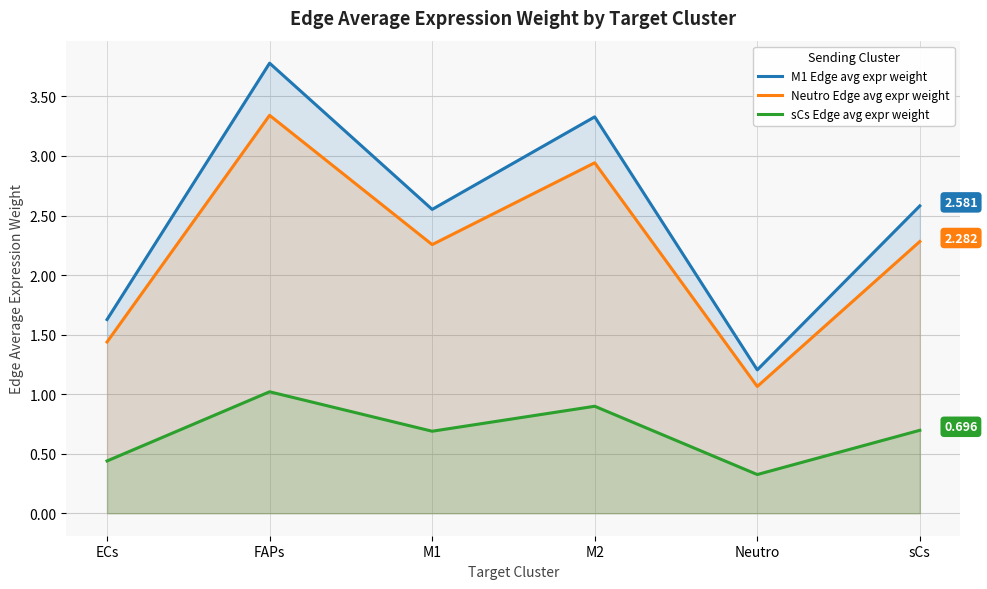

What are all the series names shown in the legend?

M1 Edge avg expr weight, Neutro Edge avg expr weight, sCs Edge avg expr weight